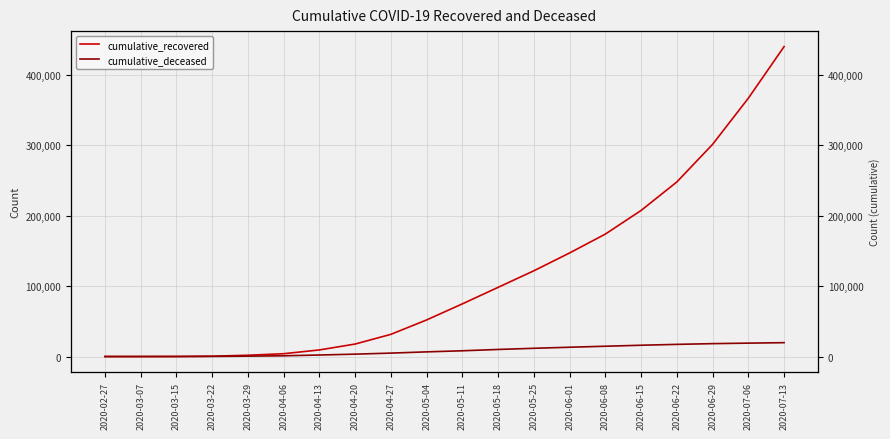

What is the value of the cumulative_recovered point at the 12th from the left?

98273